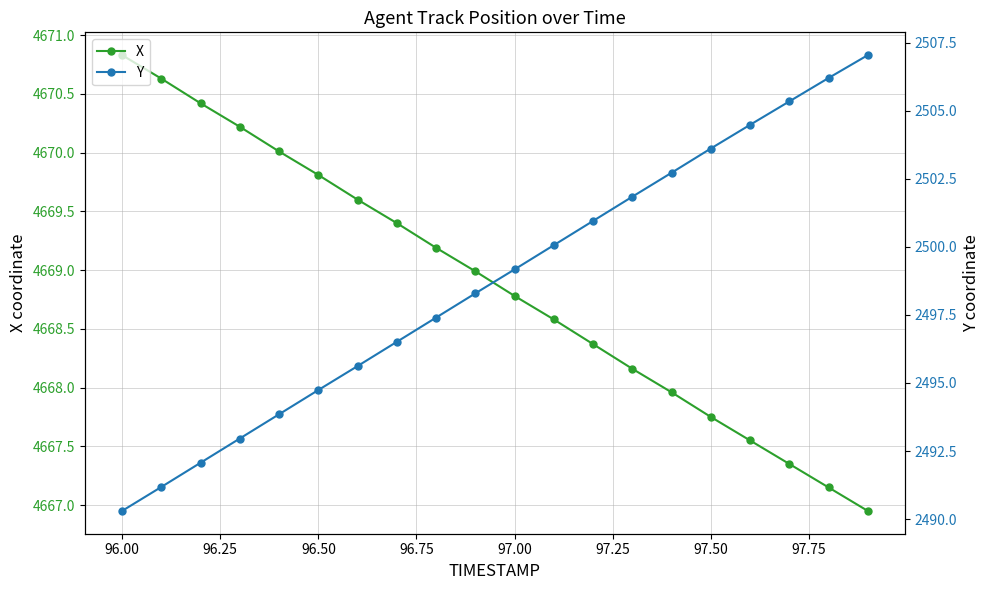

True or false: Y and X intersect in this chart.

False